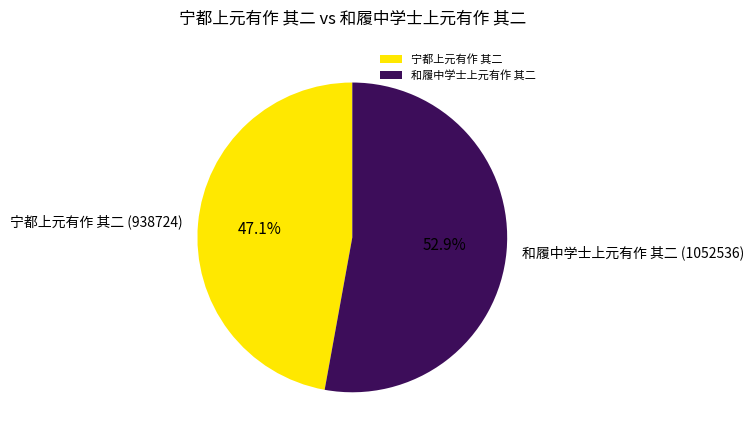

The 宁都上元有作 其二 slice represents 35% of the pie. True or false?

False